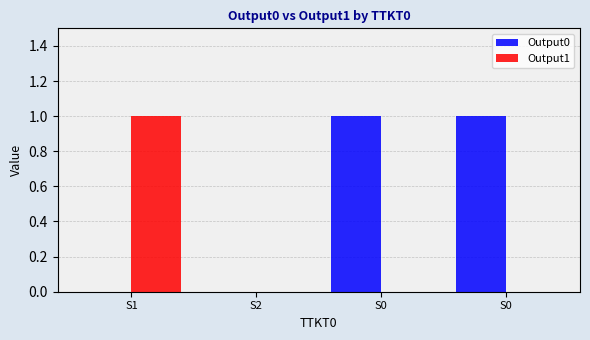

What are all the series names shown in the legend?

Output0, Output1